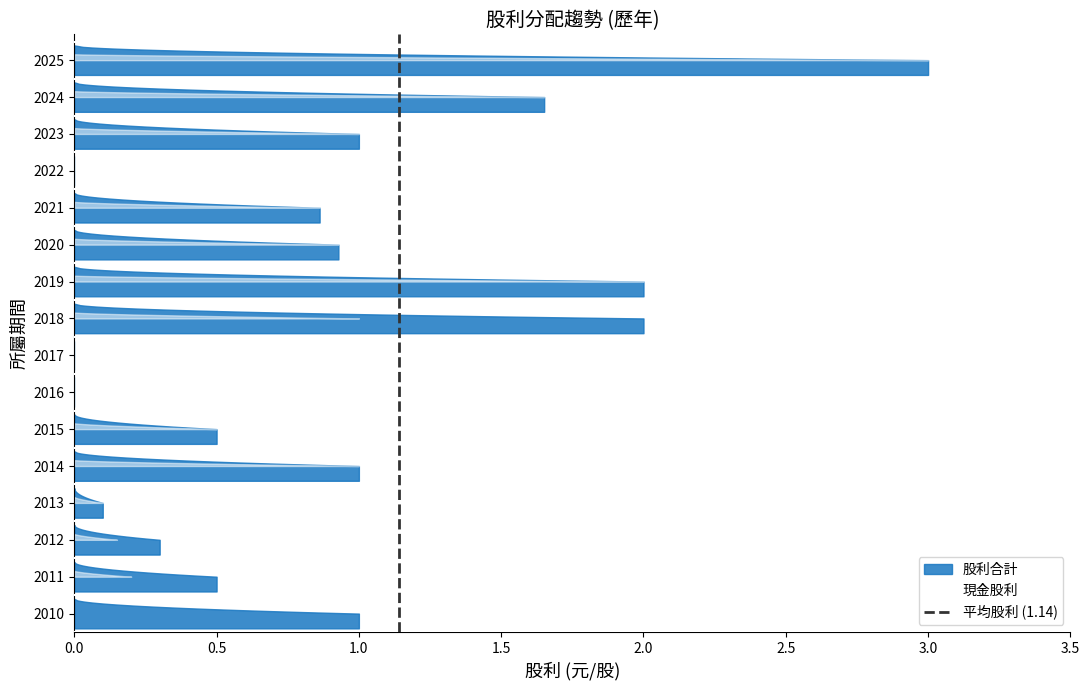

How many lines are shown in the chart?

1